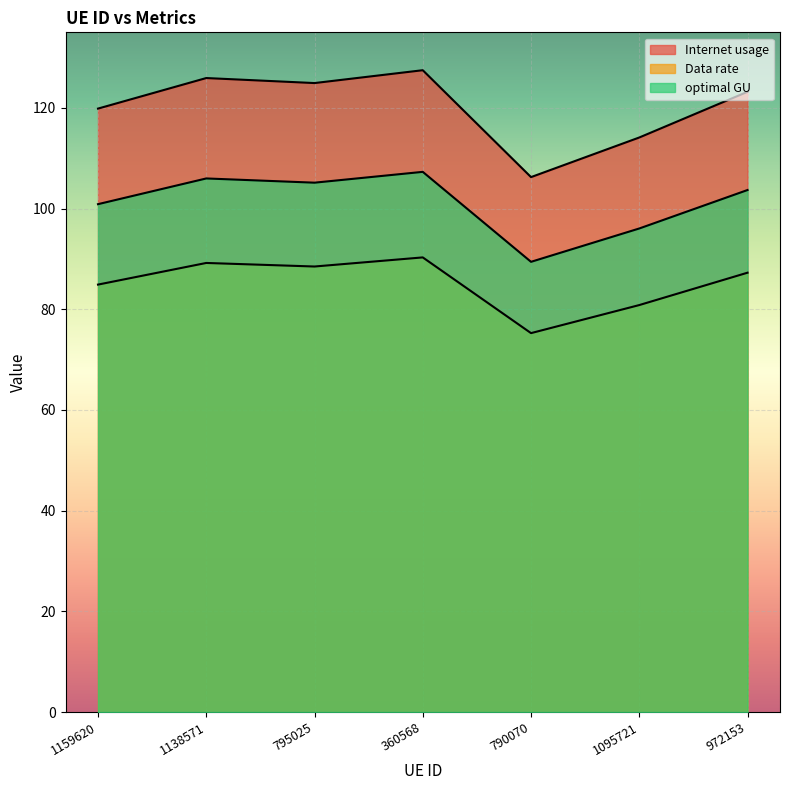

What is the sum of all optimal GU values?

708.4